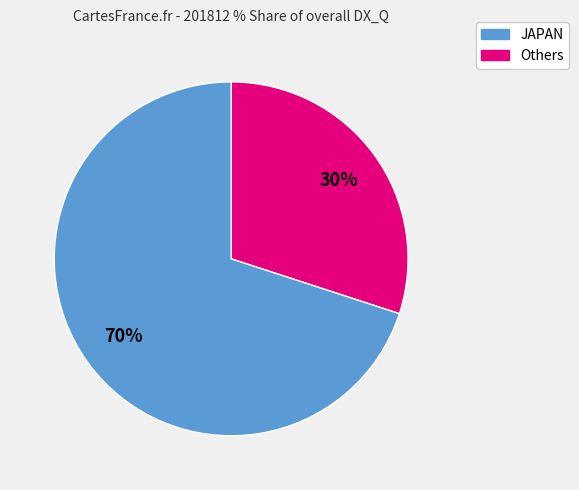

To the nearest percent, what is the average slice percentage?

50%